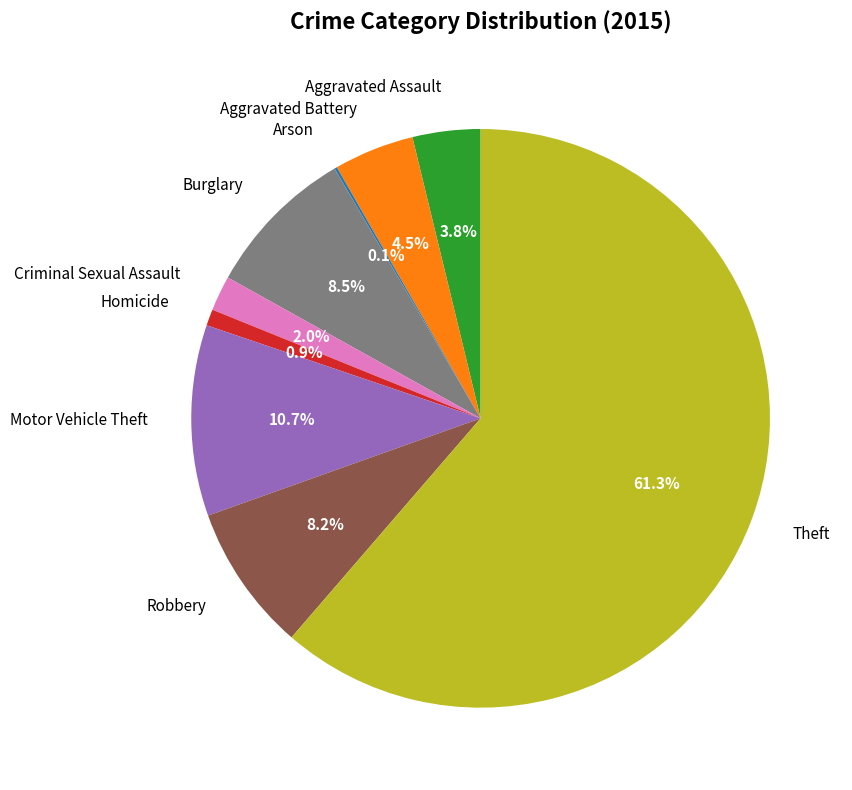

Is there any slice that represents more than half of the pie?

Yes